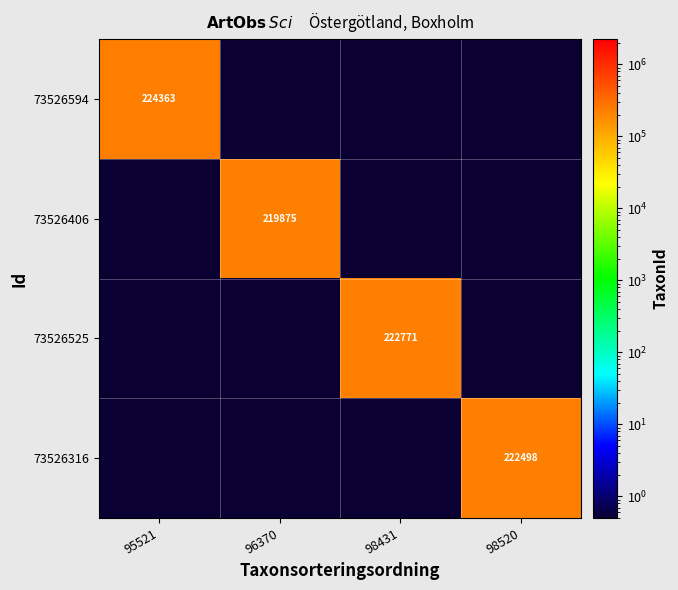

Is it true that 73526316 equals 47384.0 at 98520?

False